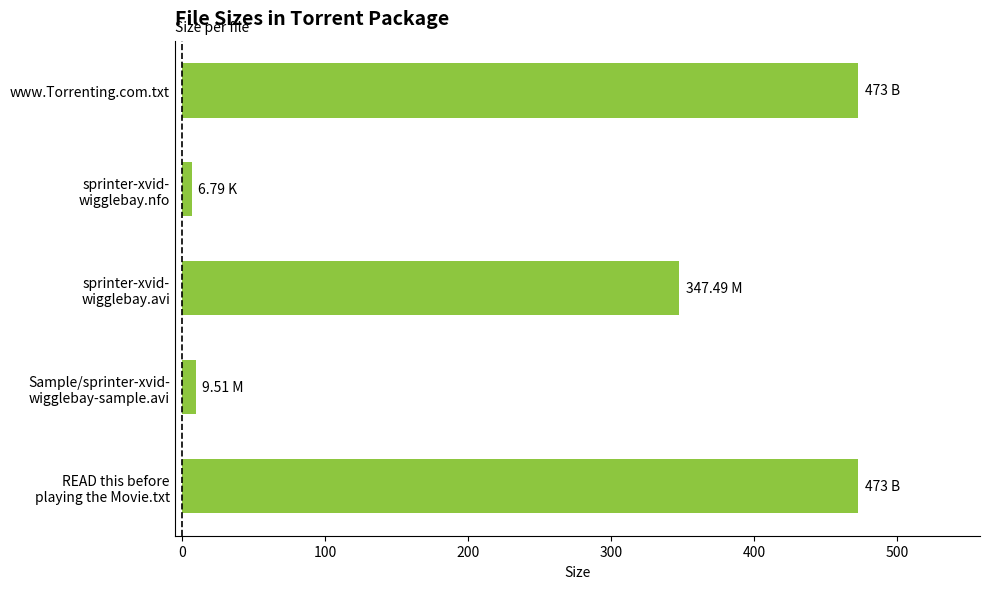

What is the difference between the maximum and minimum values?

466.2